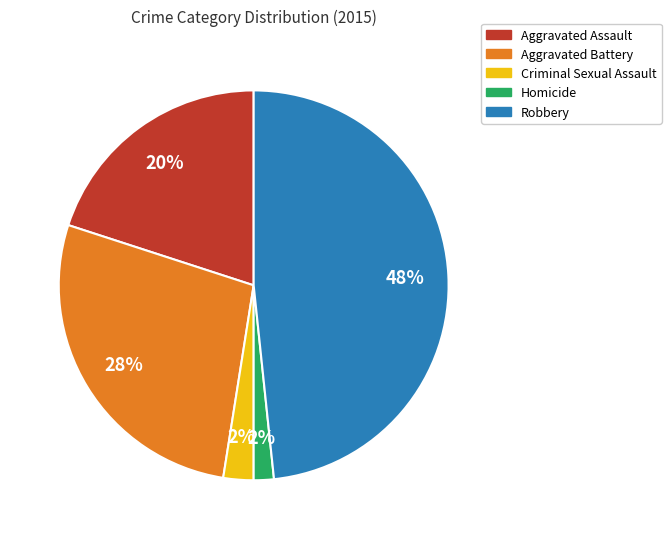

Do Aggravated Battery and Aggravated Assault together represent more than half of the pie?

No